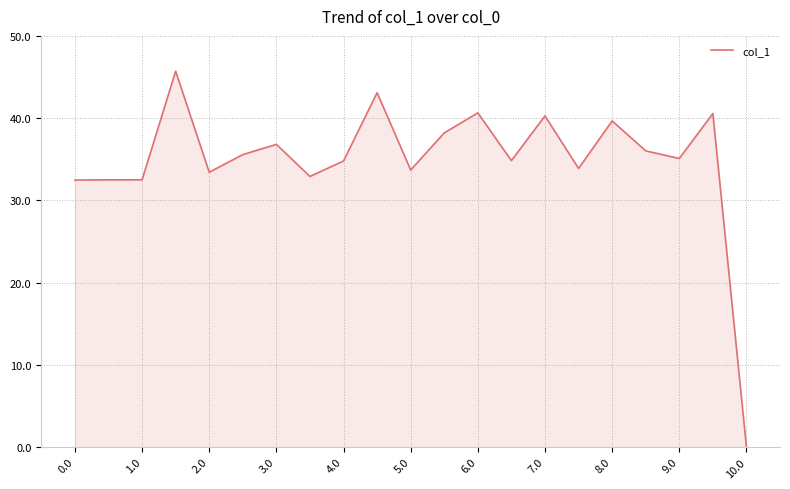

What is the maximum value shown in the chart?

45.7